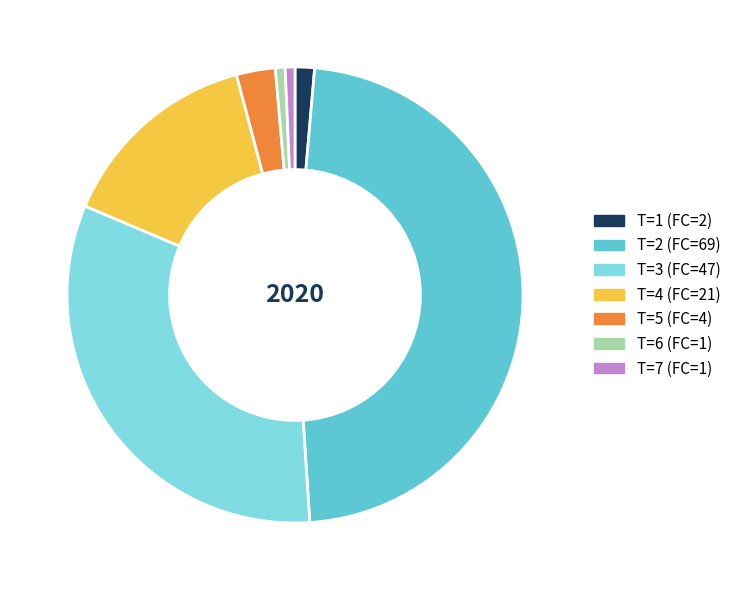

Count the number of slices in the pie.

7